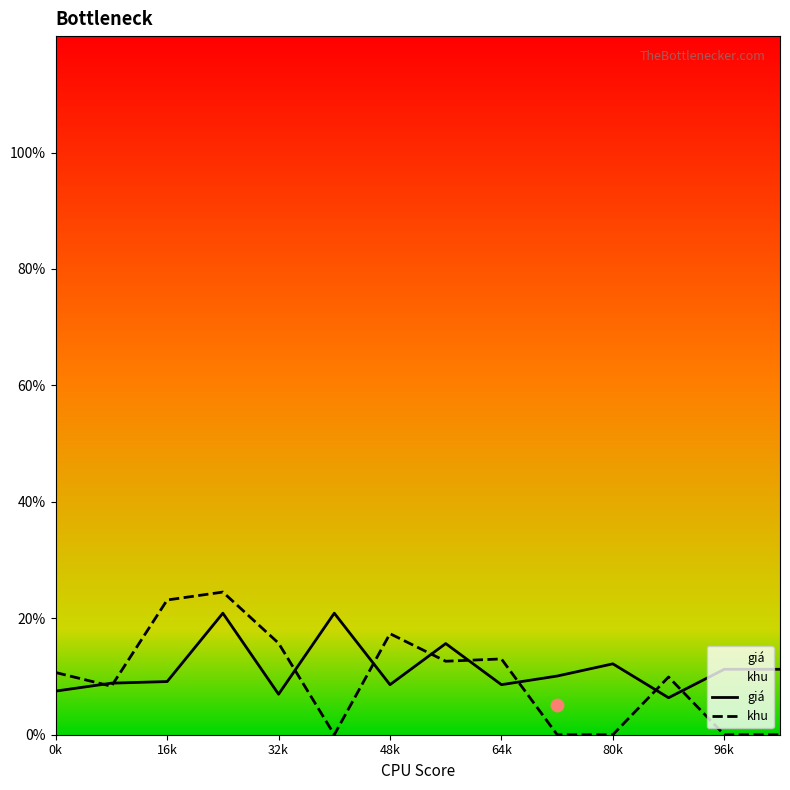

What are all the series names shown in the legend?

giá, khu